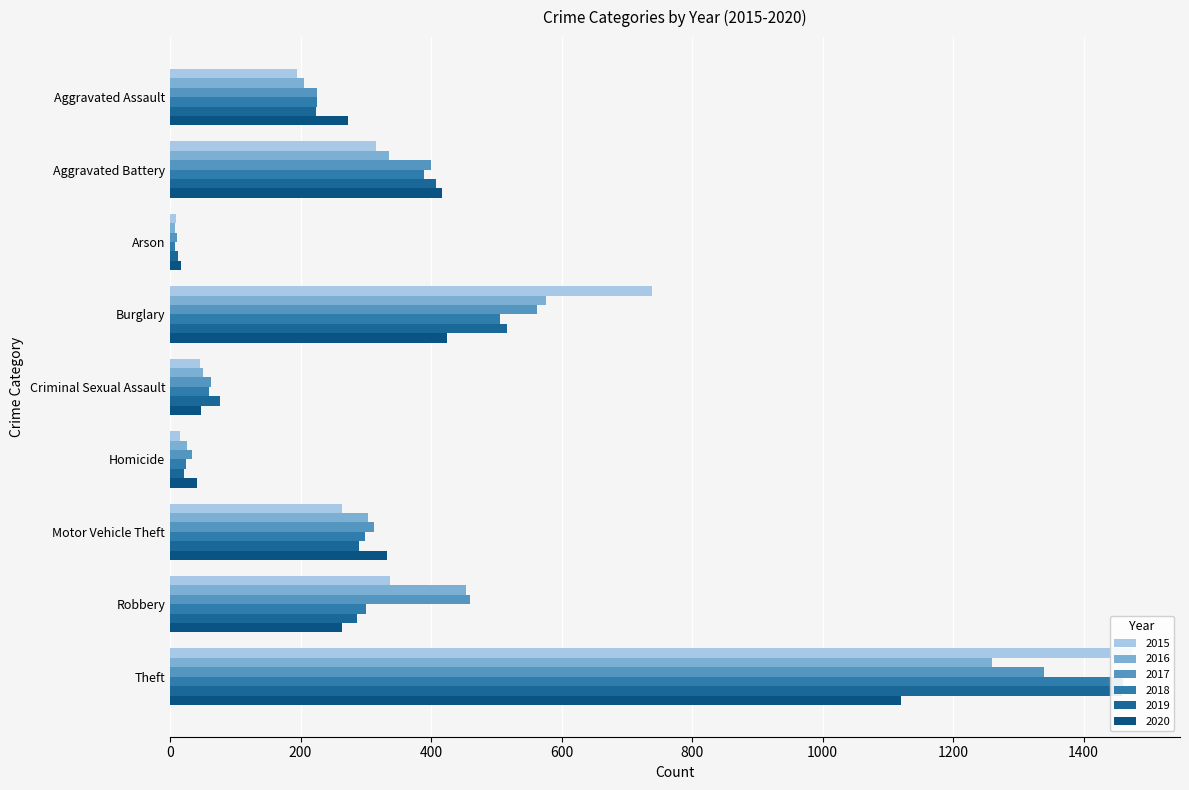

Reading right to left, extract all data points from this chart.

2015: 1474	337	263	15	46	738	9	316	194
2016: 1259	454	304	26	50	576	7	336	206
2017: 1339	460	312	33	62	562	10	400	225
2018: 1461	301	298	25	60	506	7	389	225
2019: 1459	287	290	22	77	517	12	407	223
2020: 1120	263	333	41	48	425	17	416	273